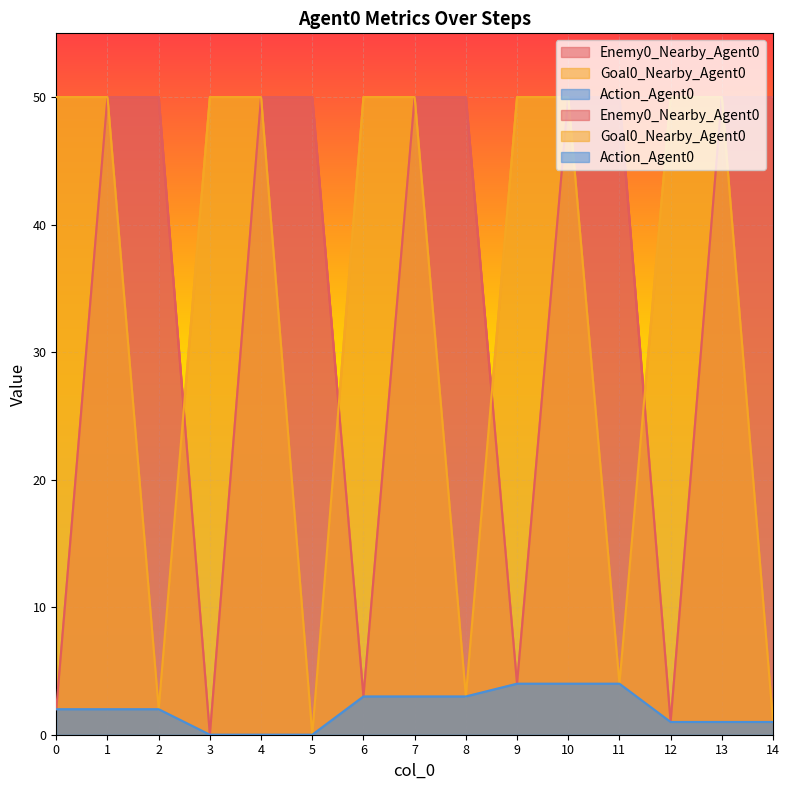

Which series has the largest range (max minus min)?

Enemy0_Nearby_Agent0